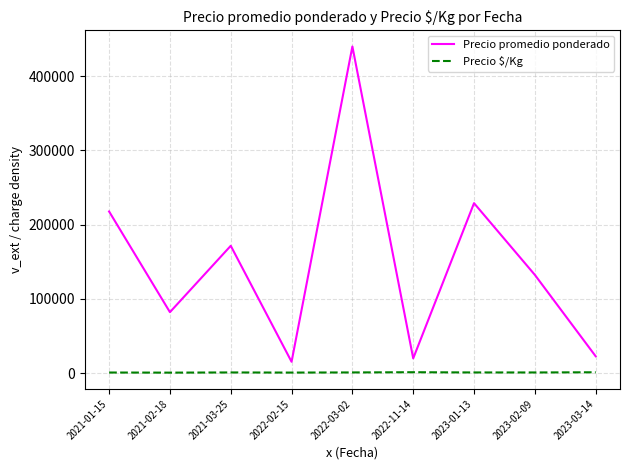

What is the sum of the Precio $/Kg values at 2022-02-15 and 2022-11-14?

2189.2